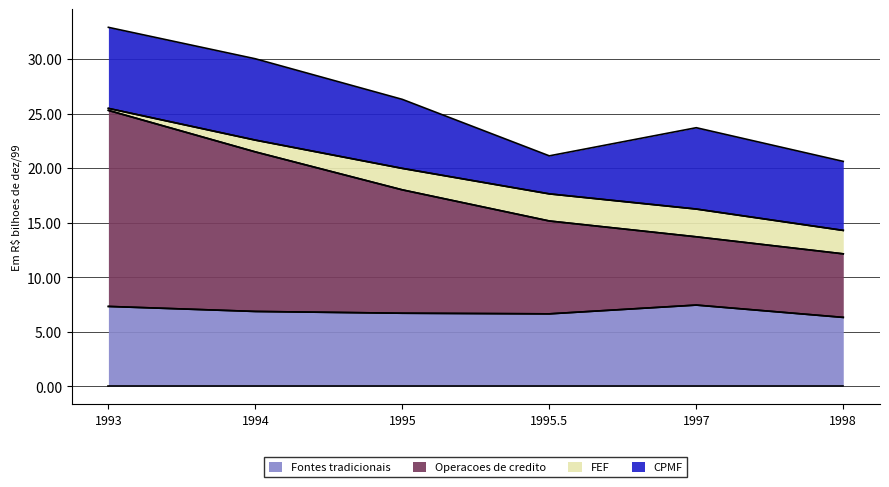

True or false: Fontes tradicionais has a value of 7.3 at 1993.

True